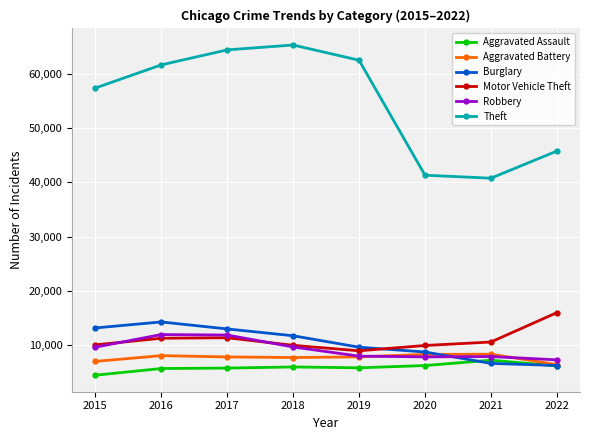

What is the maximum value for Theft?

65282